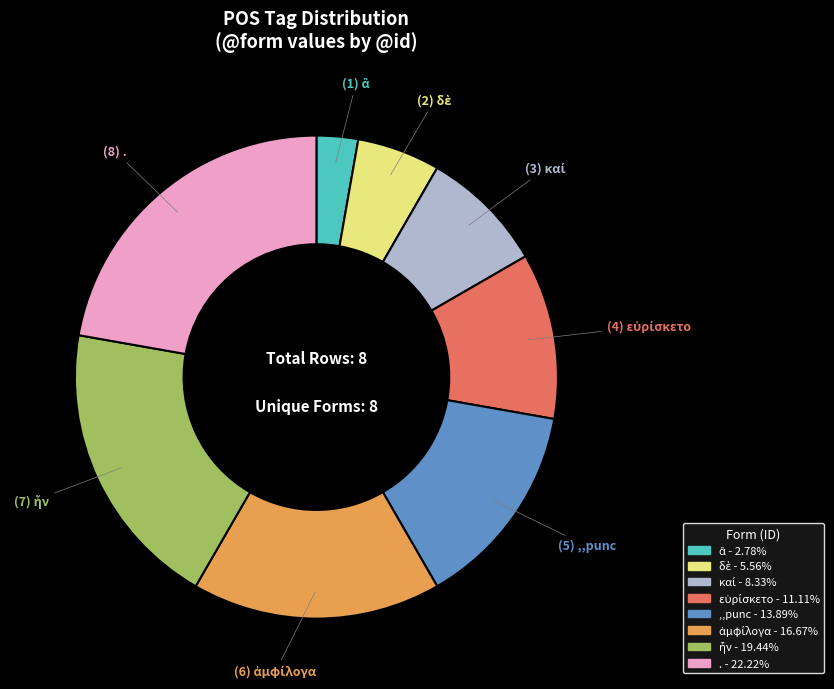

Does any single category account for the majority?

No